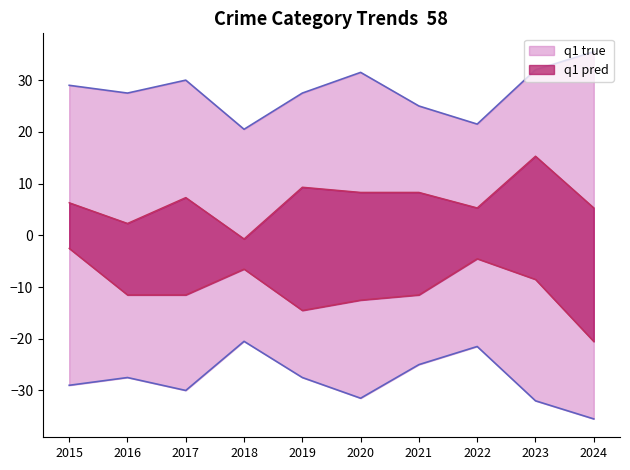

The Aggravated Battery series shows -11.5 at 2016. True or false?

True